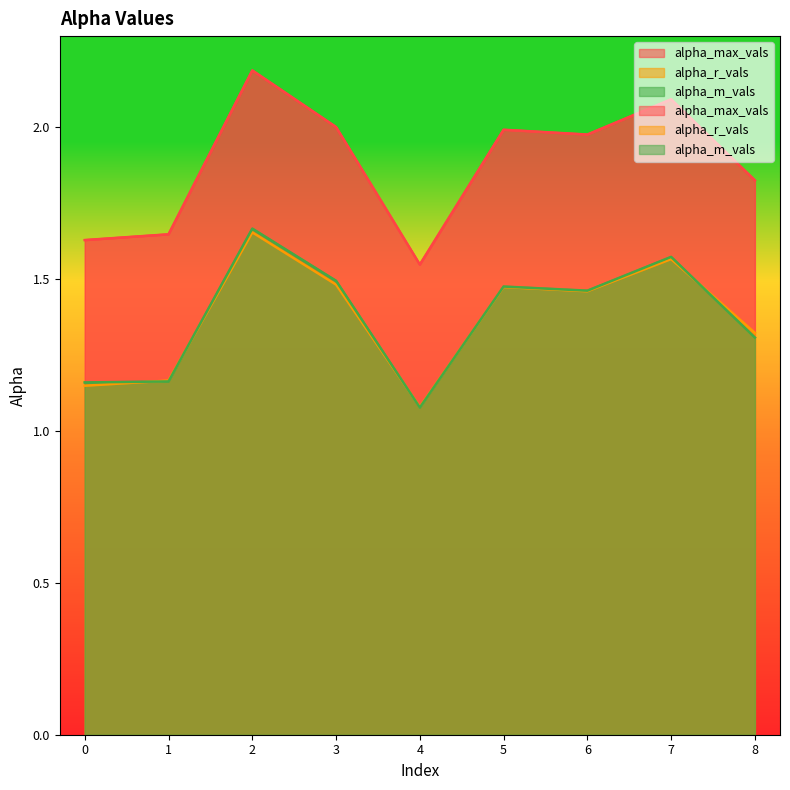

What is the approximate value of alpha_m_vals at 8?

1.3